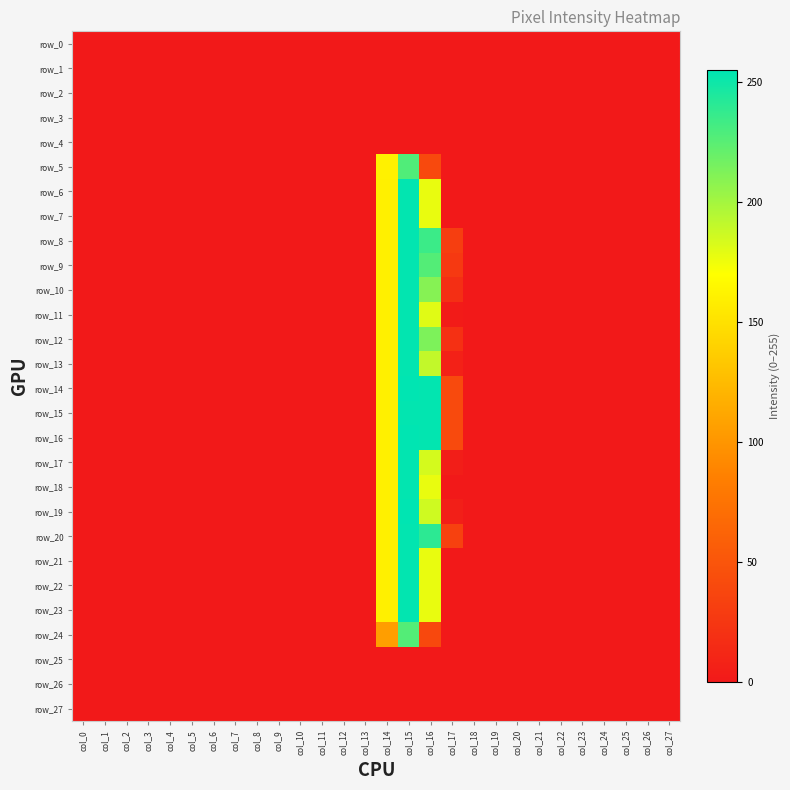

What is the difference between the maximum and minimum values in the row_24 series?

227